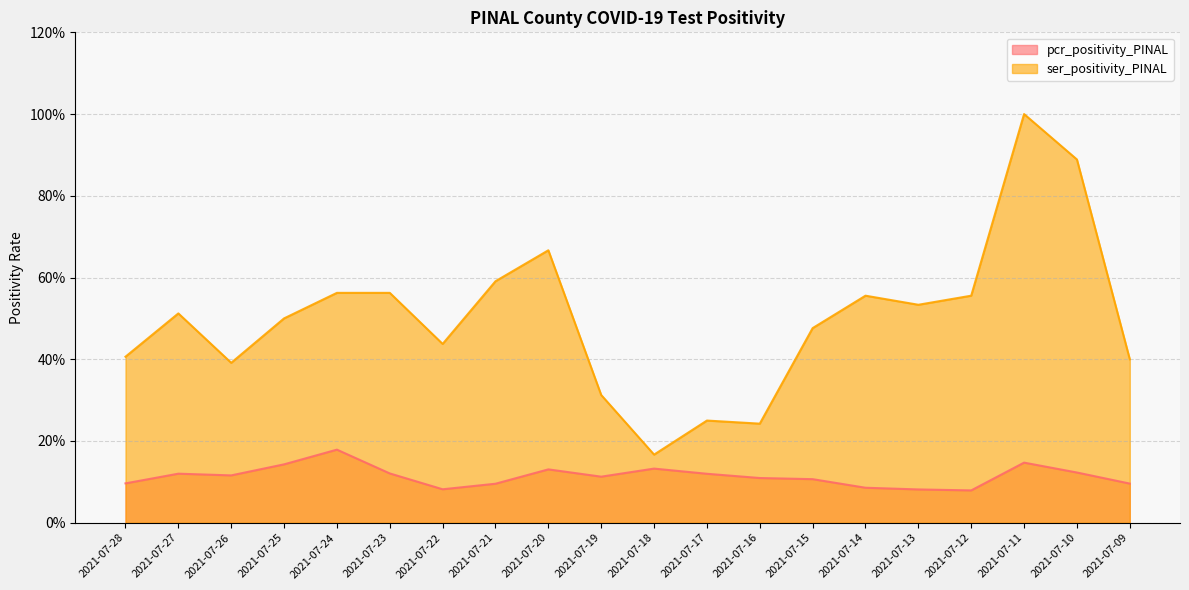

Which category has the lowest value in the pcr_positivity_PINAL series?

2021-07-12